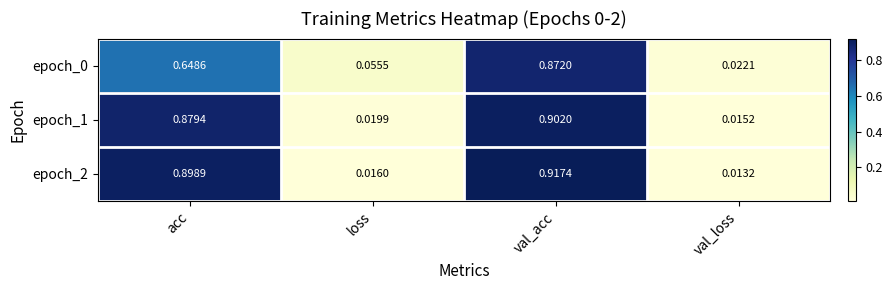

At which label does epoch_2 reach its peak?

val_acc